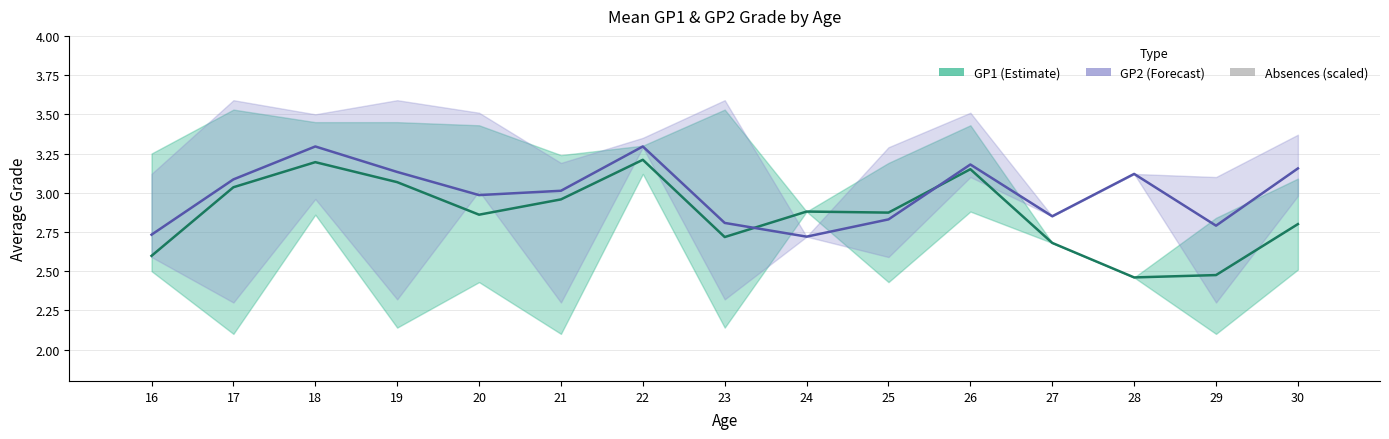

What is the spread (max minus min) of values at 21?

2.8